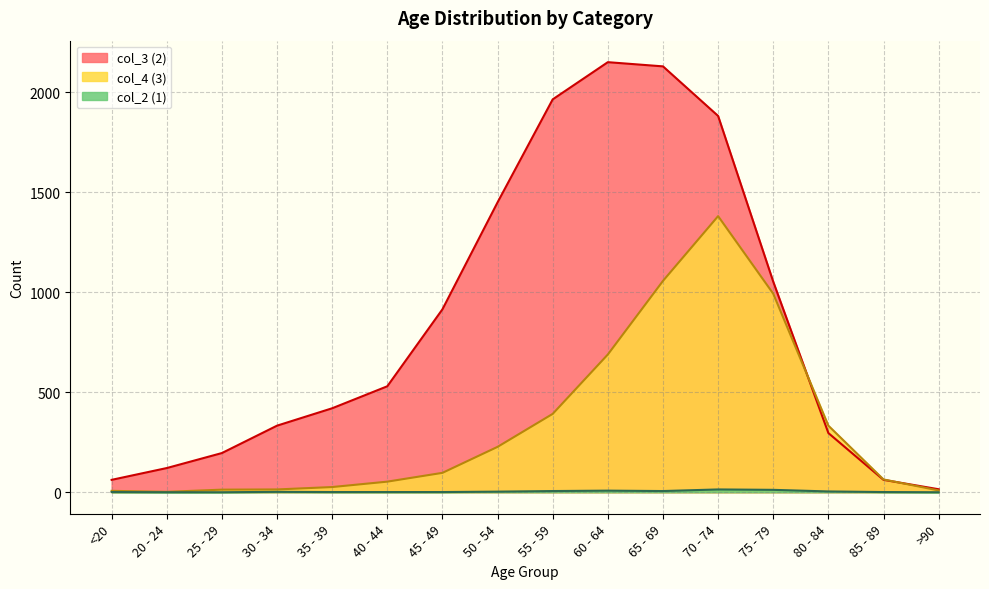

List the series in order of their peak value, lowest first.

col_2 (1), col_4 (3), col_3 (2)